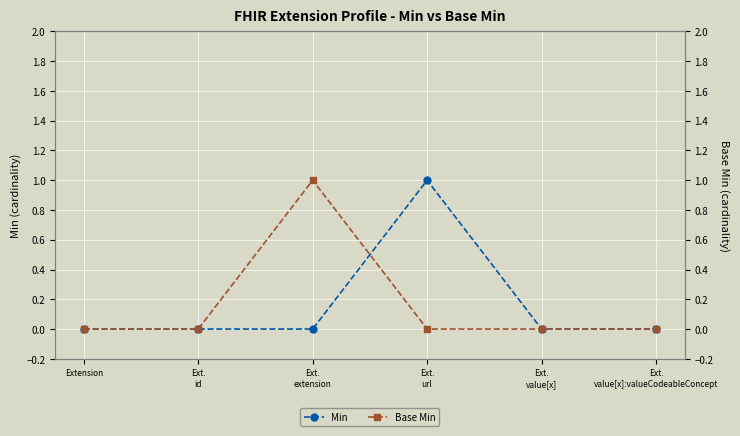

Which series changed the most between Ext.
extension and Ext.
value[x]:valueCodeableConcept?

Base Min